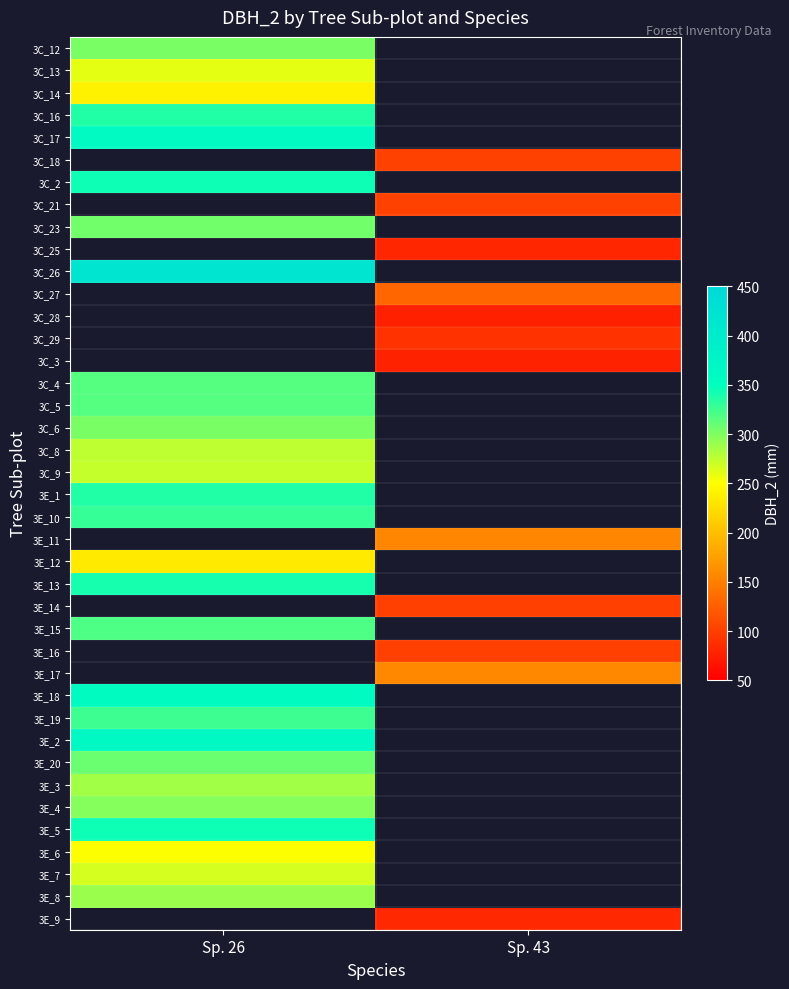

What is the spread (max minus min) of values at Sp. 26?

181.0